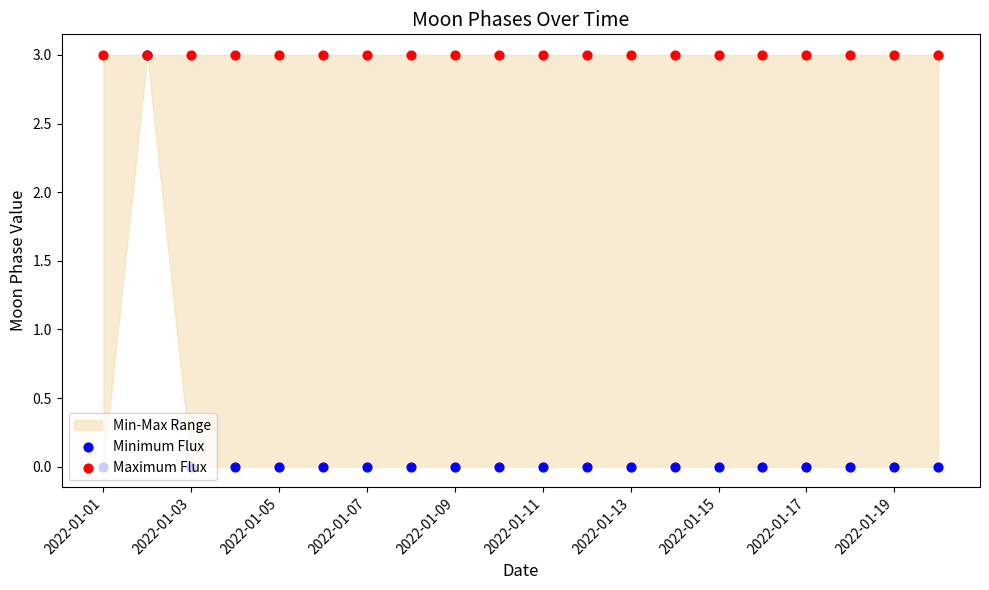

Which series has the largest total across all categories?

Maximum Flux